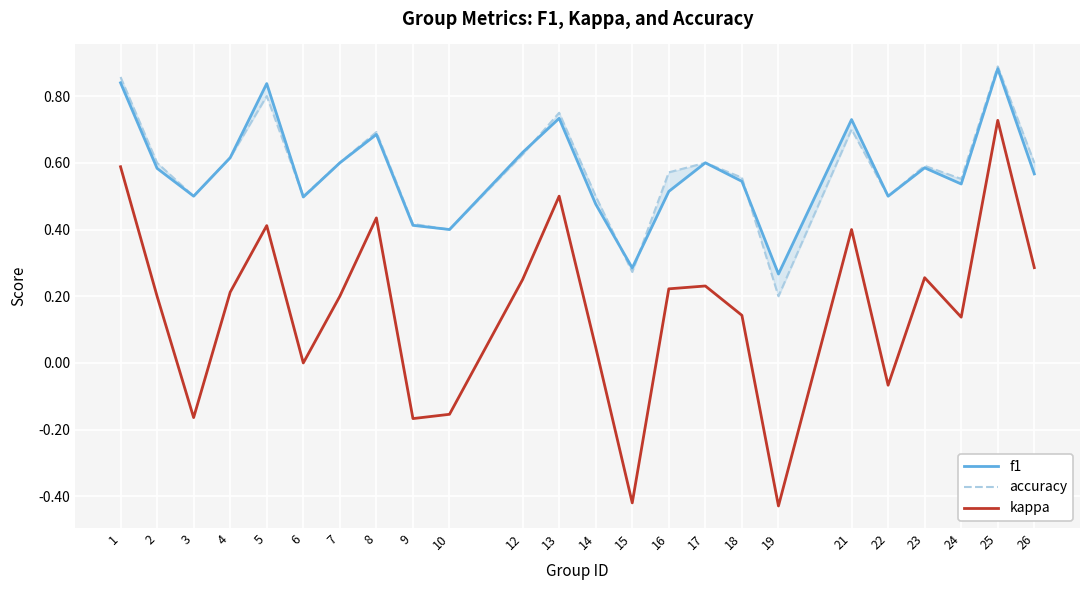

Count the number of categories in the chart.

24